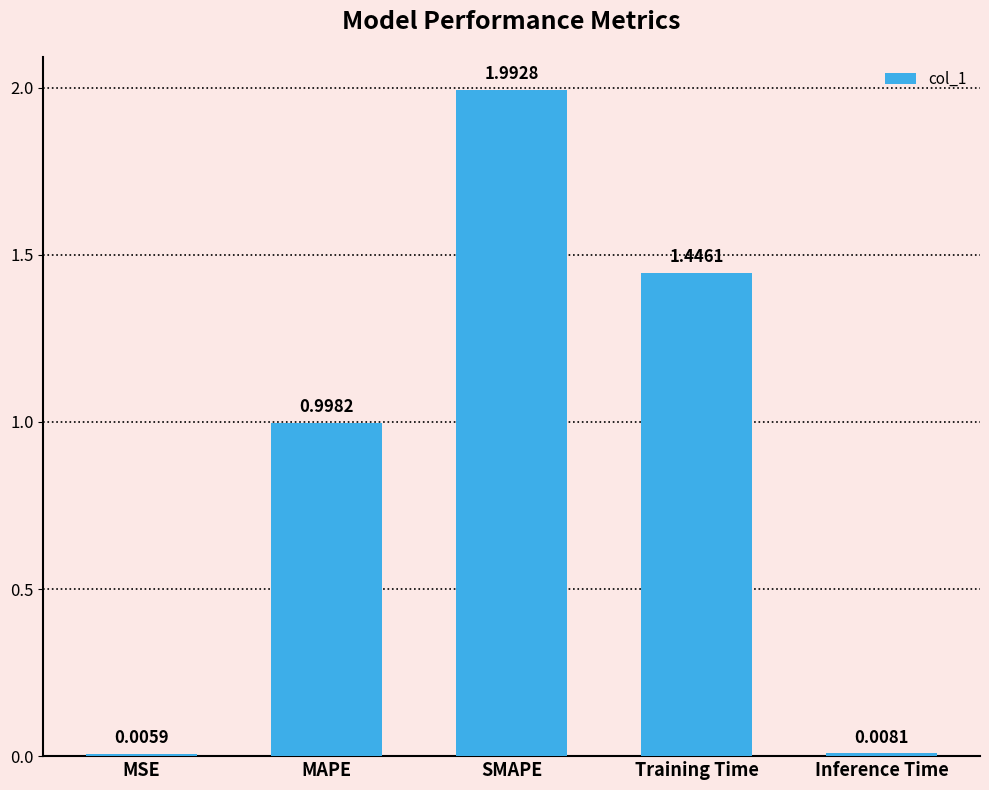

Where is the data nearest to the value 0?

MSE